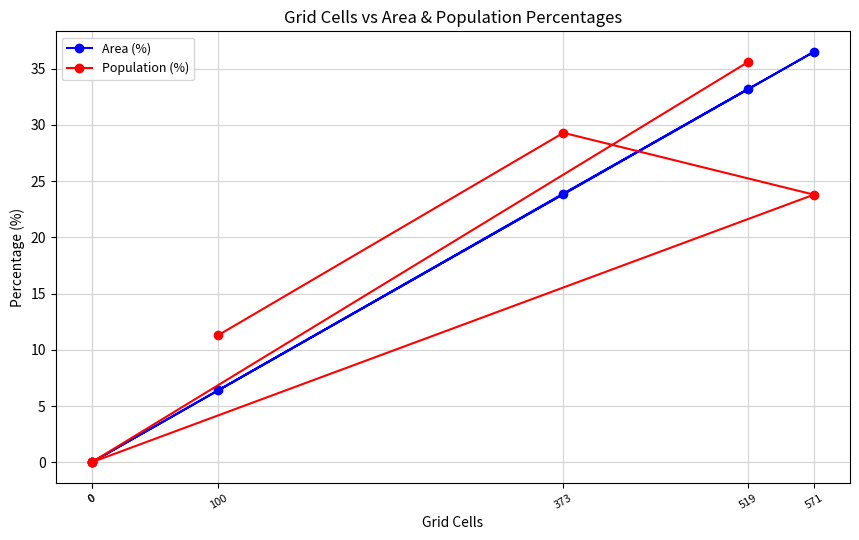

True or false: Area (%) has more than 2 points higher than both neighbors.

False